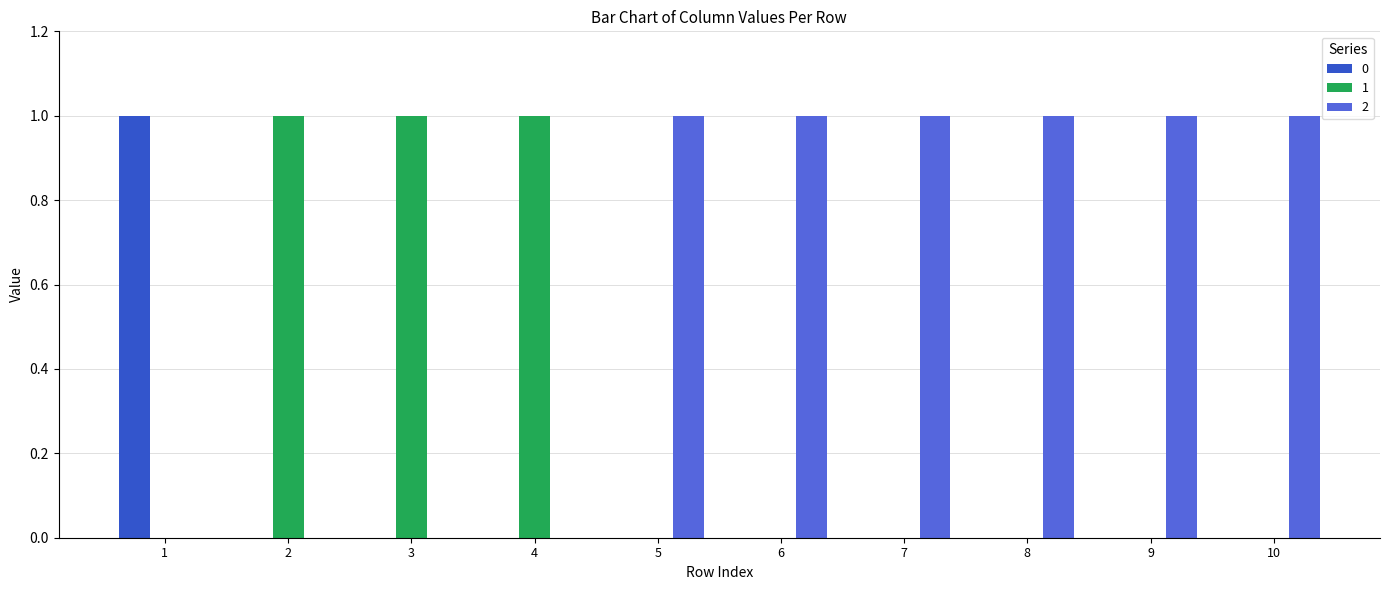

How many distinct data groups are displayed?

3